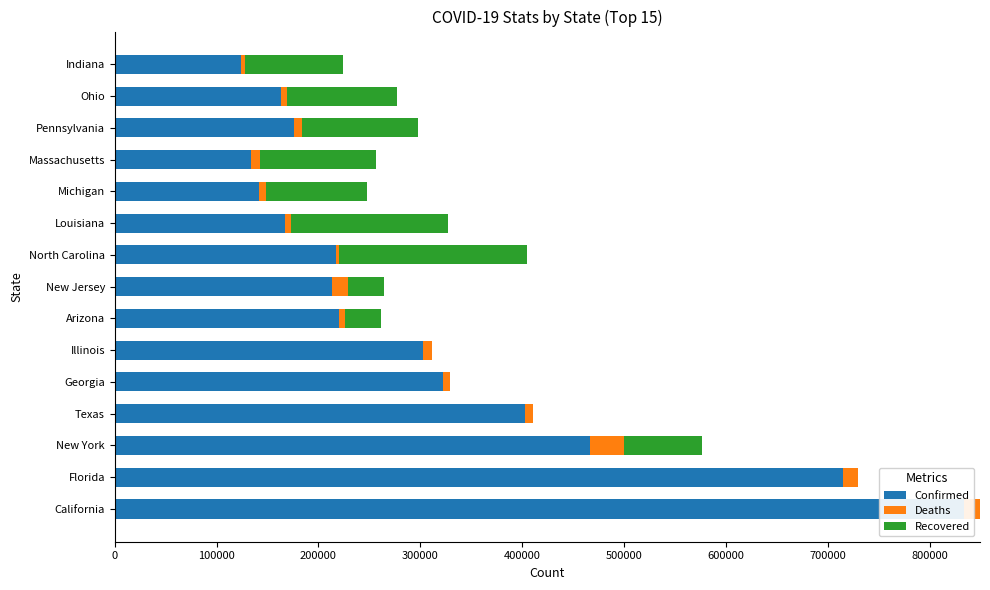

What is the highest value of the Confirmed series?

833388